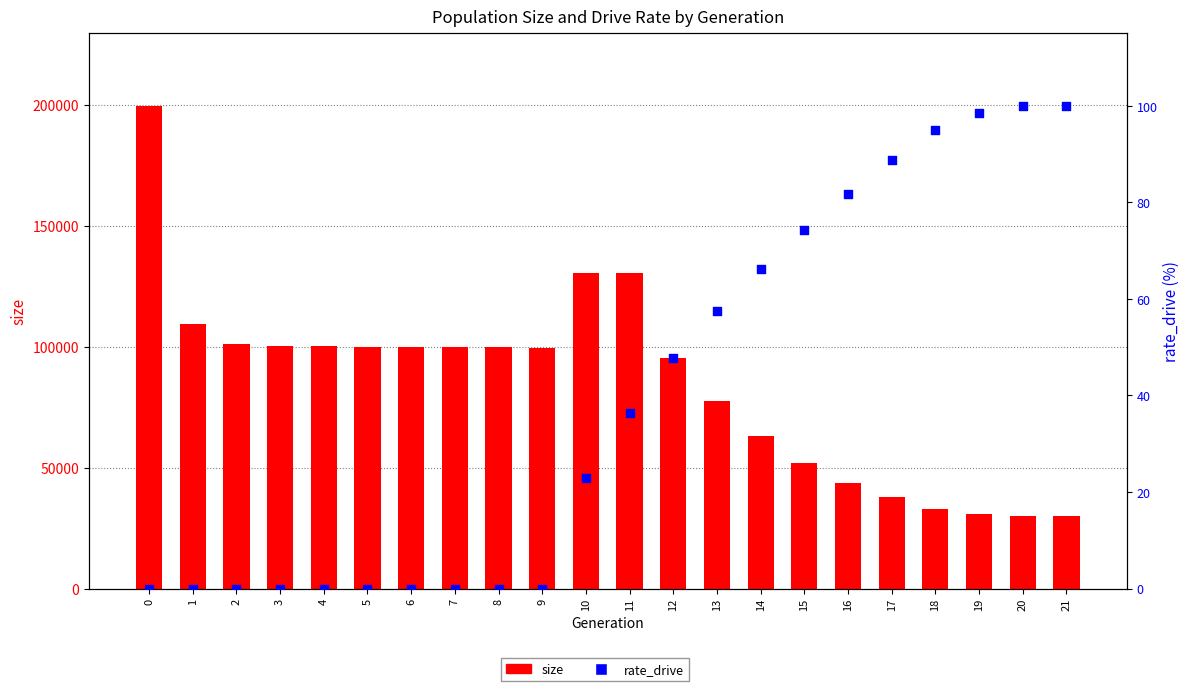

What is the total value across all series at 20?

30165.9